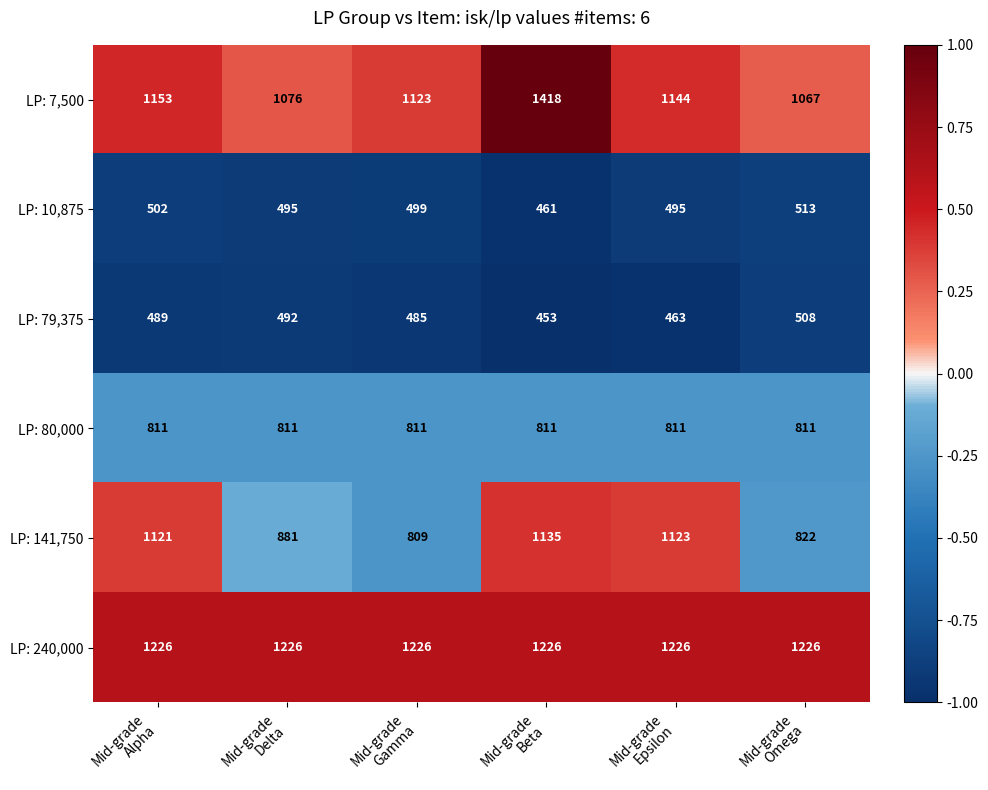

List the series in order of their peak value, highest first.

LP: 7,500, LP: 240,000, LP: 141,750, LP: 80,000, LP: 10,875, LP: 79,375